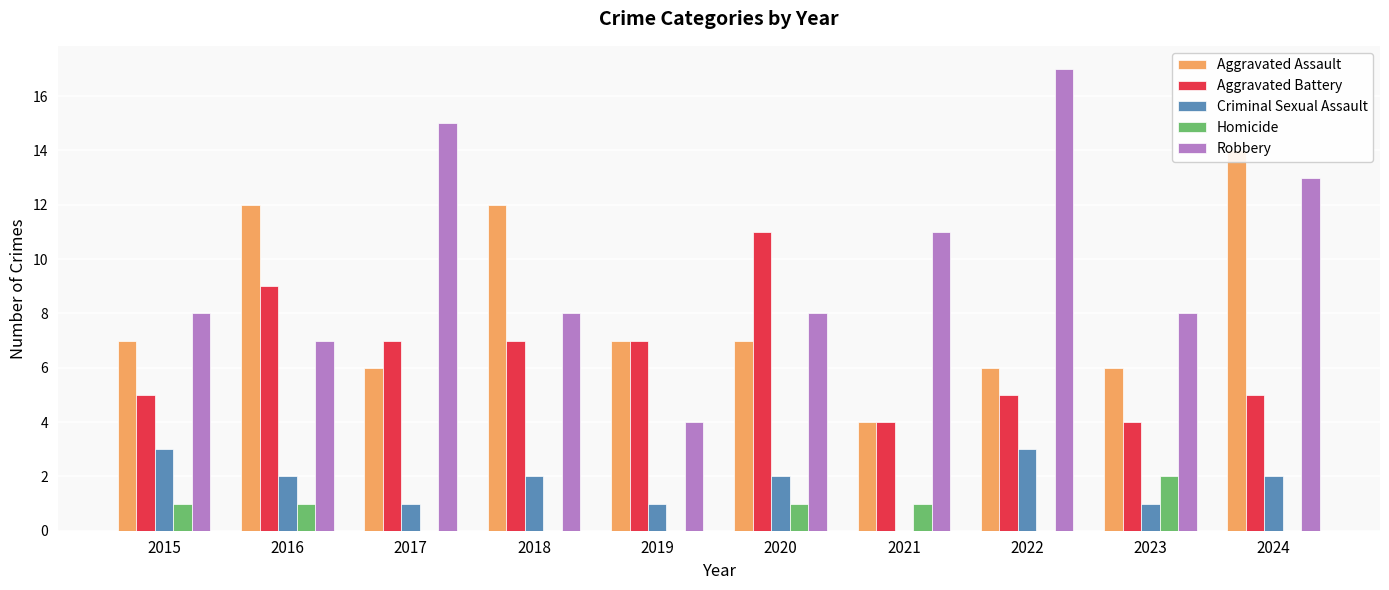

Which category has the highest value in the Criminal Sexual Assault series?

2015